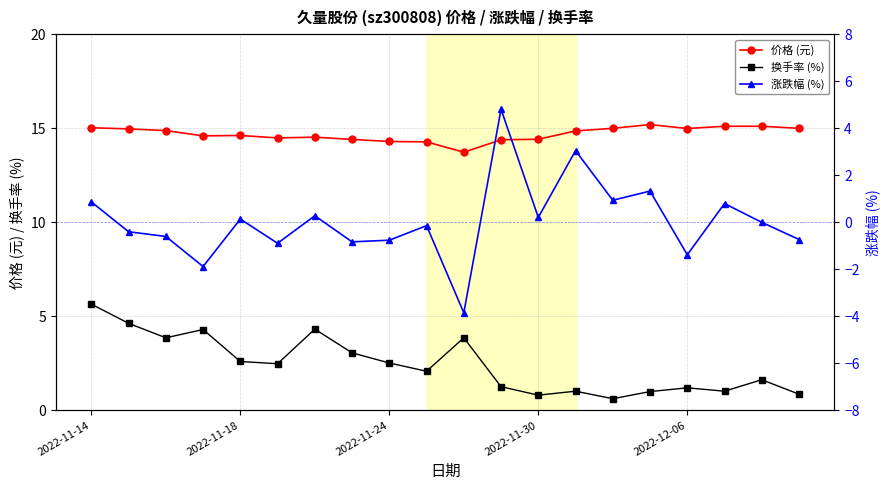

What is the approximate value of 换手率 (%) at 14?

0.6